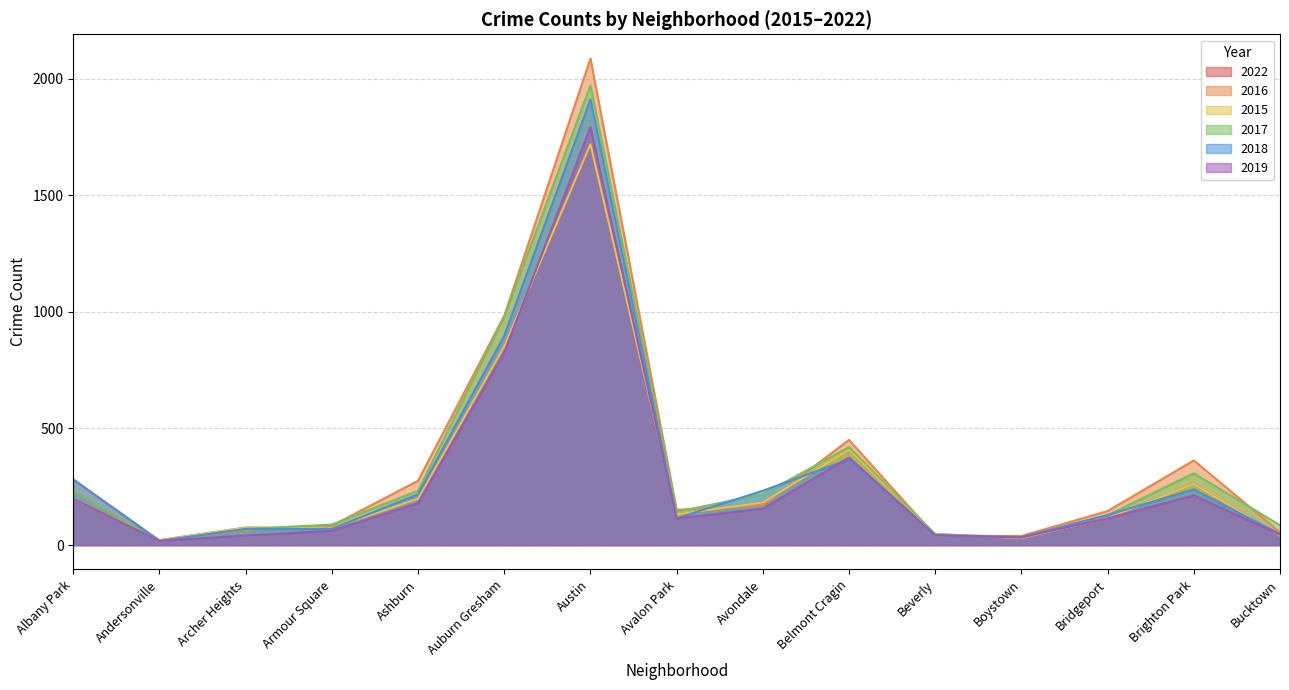

Is the value of 2016 at Bridgeport greater than the value of 2022 at Albany Park?

No